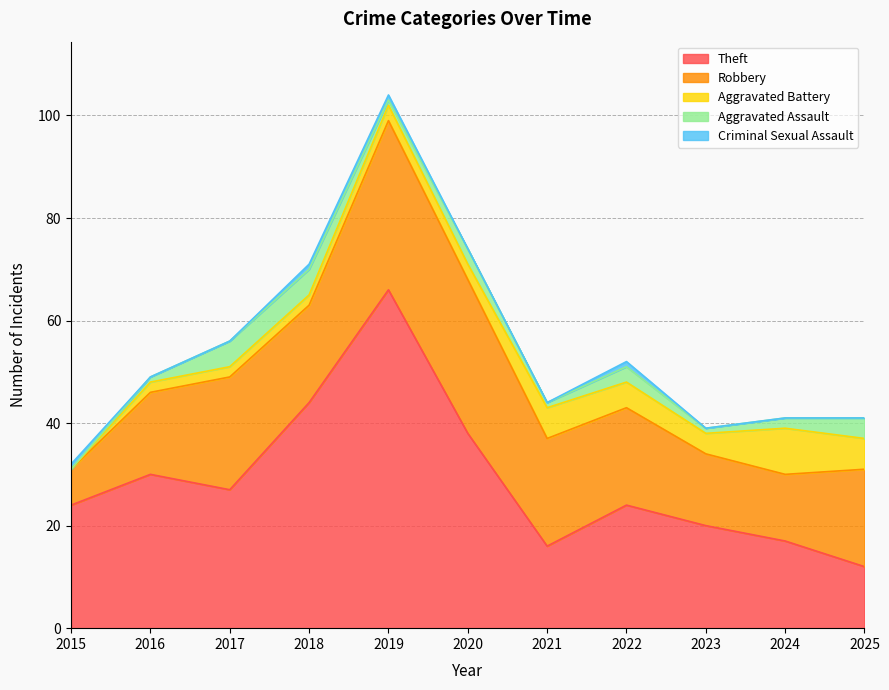

What is the total value across all series at 2025?

41